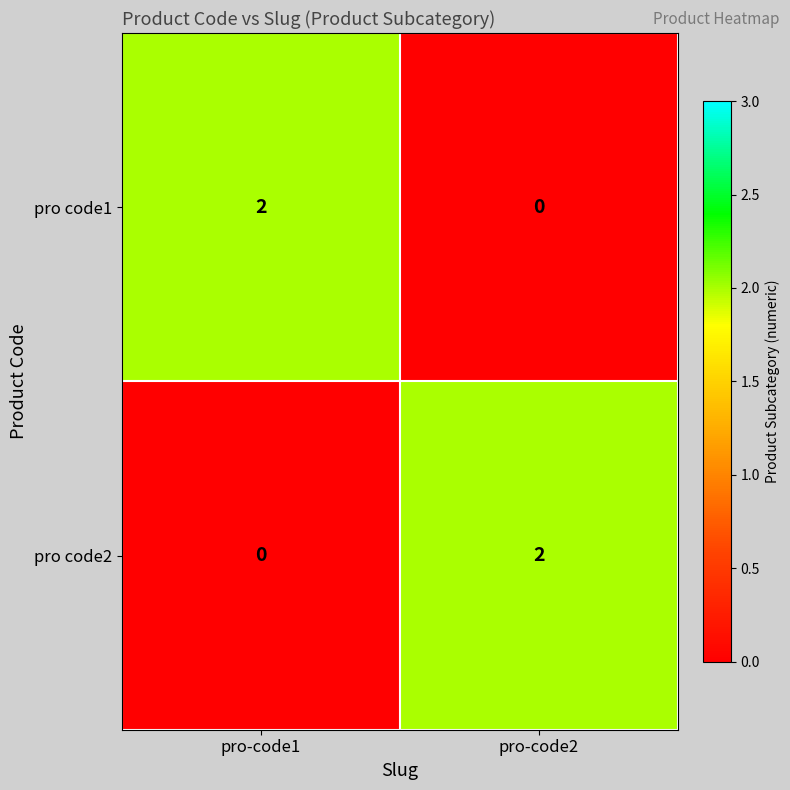

Rank the series at pro-code2 from lowest to highest value.

pro code1, pro code2